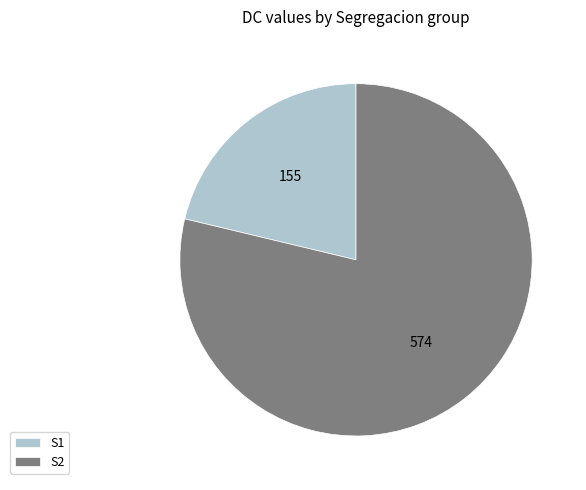

What is the ratio of the value at S2 to the value at S1?

3.7